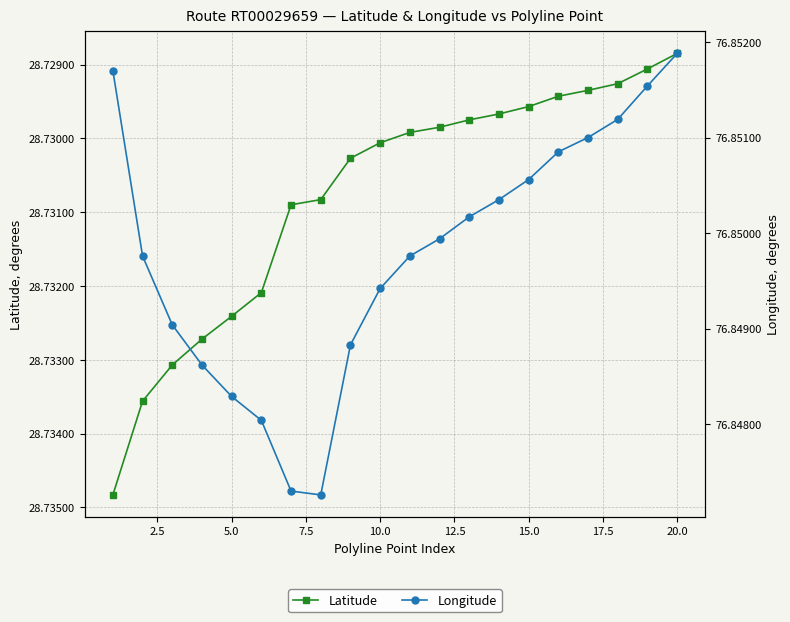

True or false: Latitude has a value of 47.2 at 7.5.

False